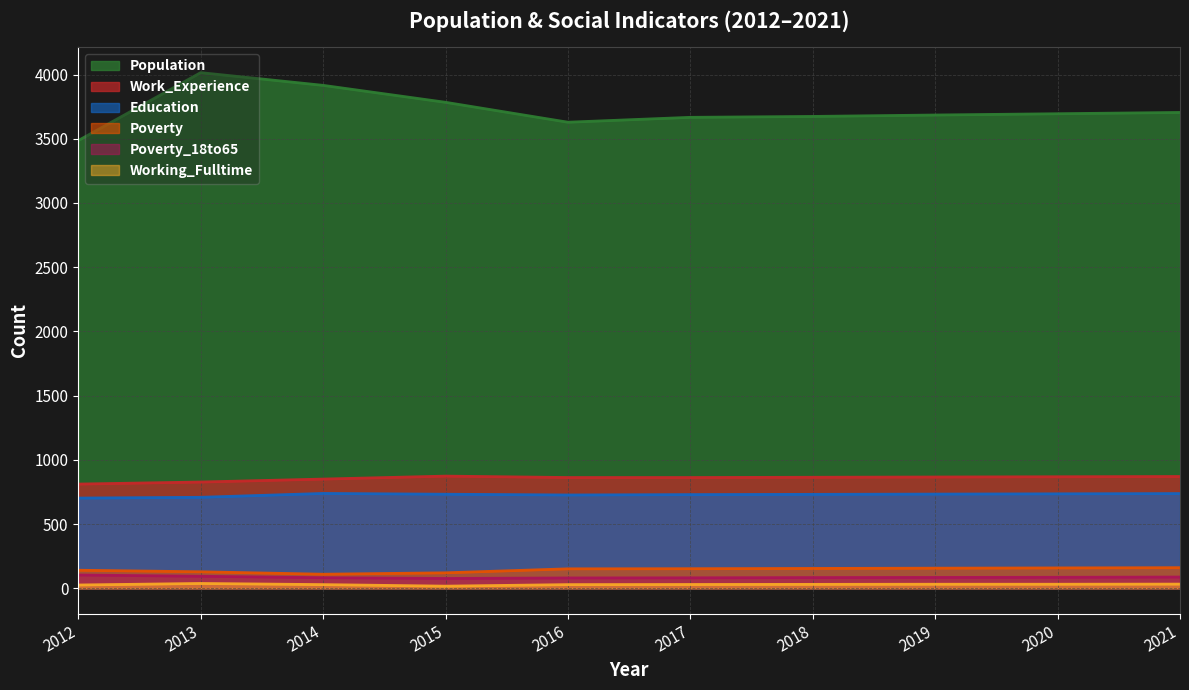

What is the difference between the second highest and second lowest values in the Work_Experience series?

43